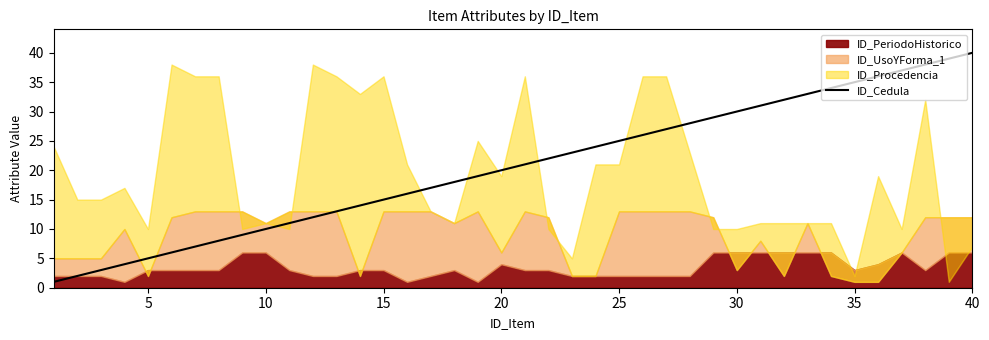

Does the chart have visible grid lines?

No